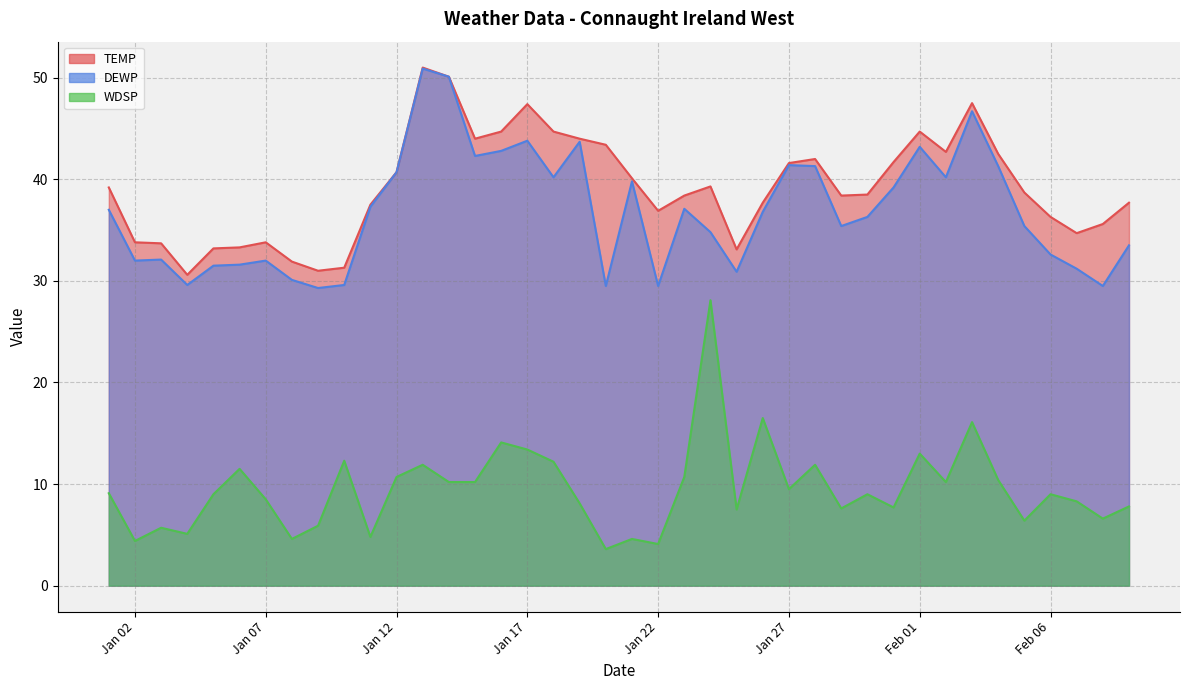

Where is the first local minimum for TEMP?

2025-01-04